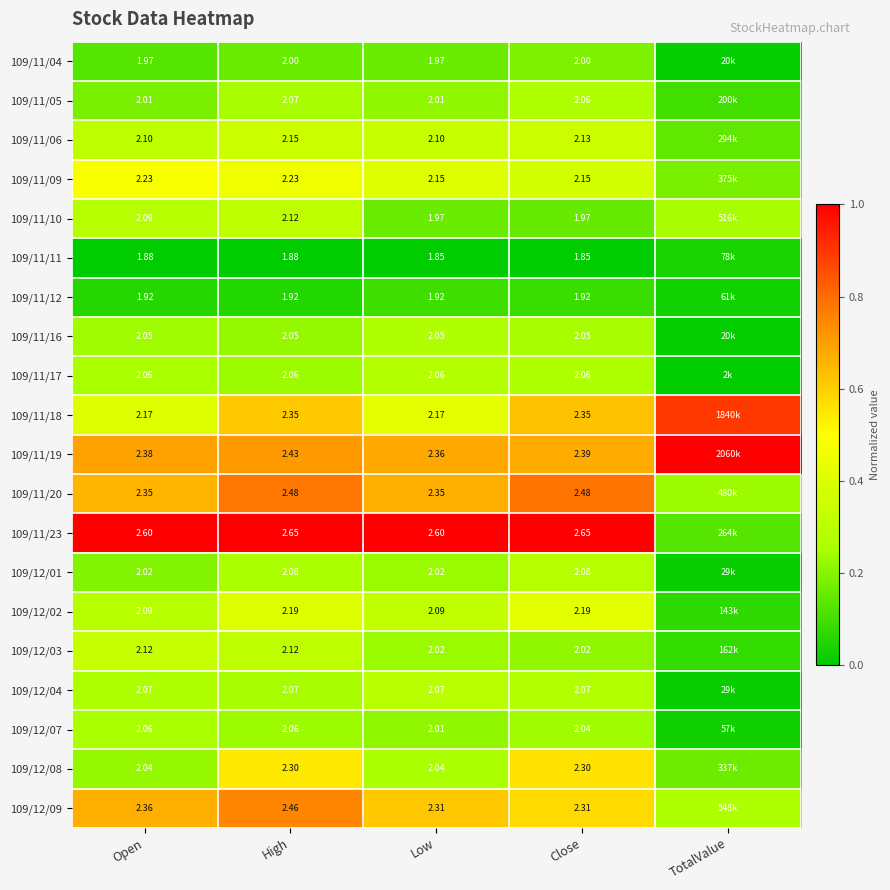

Is the value of 109/11/06 at Low greater than the value of 109/11/12 at Close?

Yes